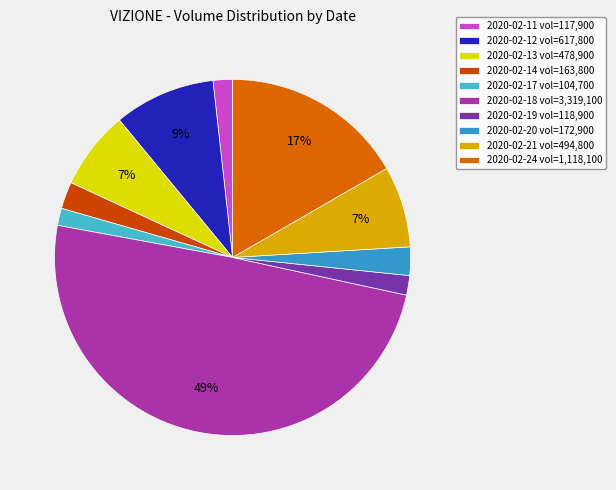

How many segments does this pie chart have?

10